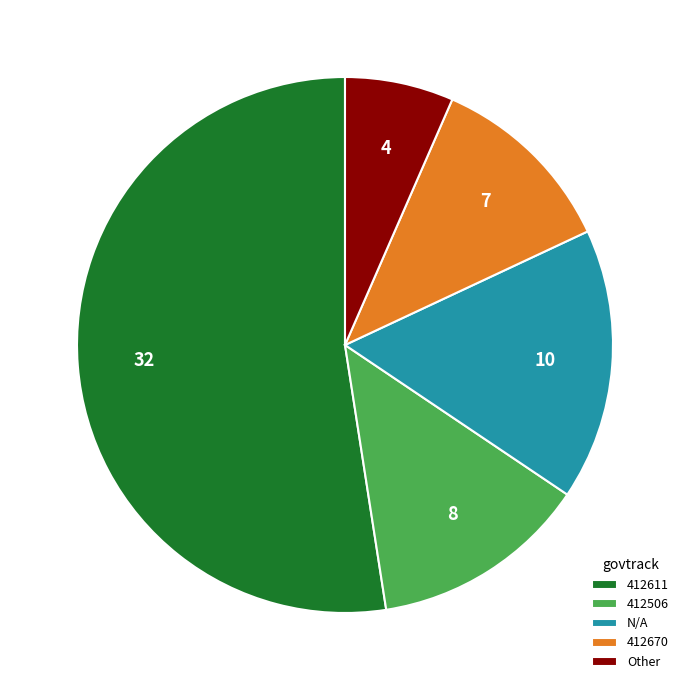

Which slice is the largest?

412611